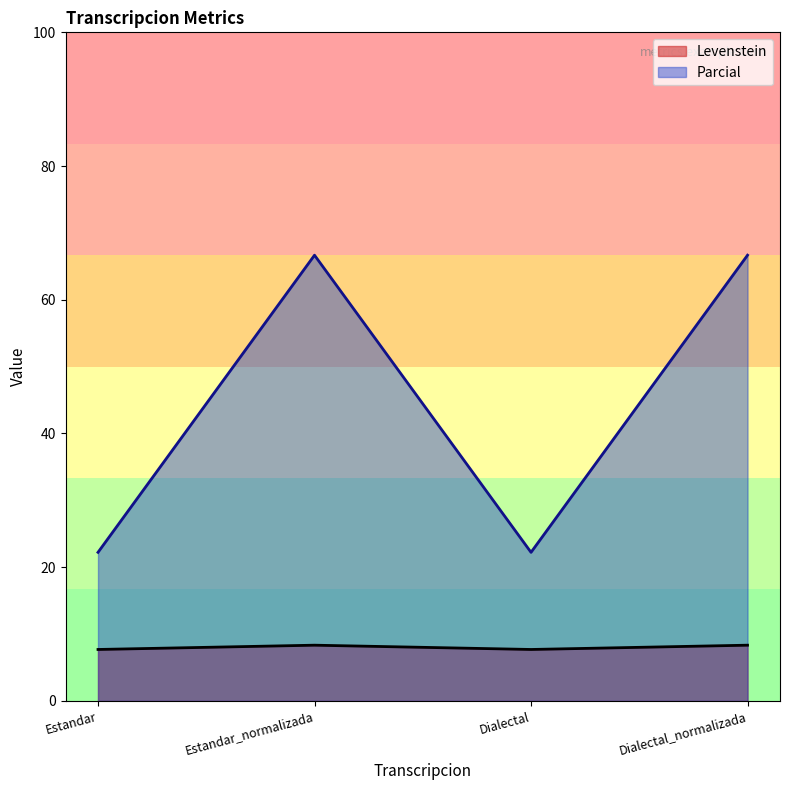

How many interior local peaks does the Parcial series have?

1